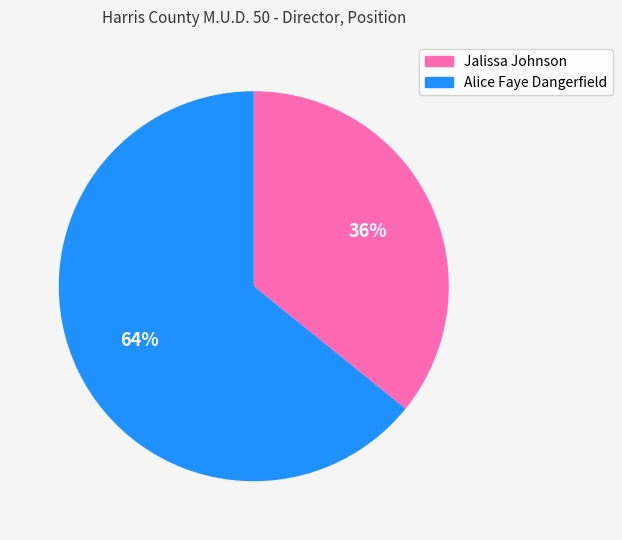

Which slice is the smallest?

Jalissa Johnson